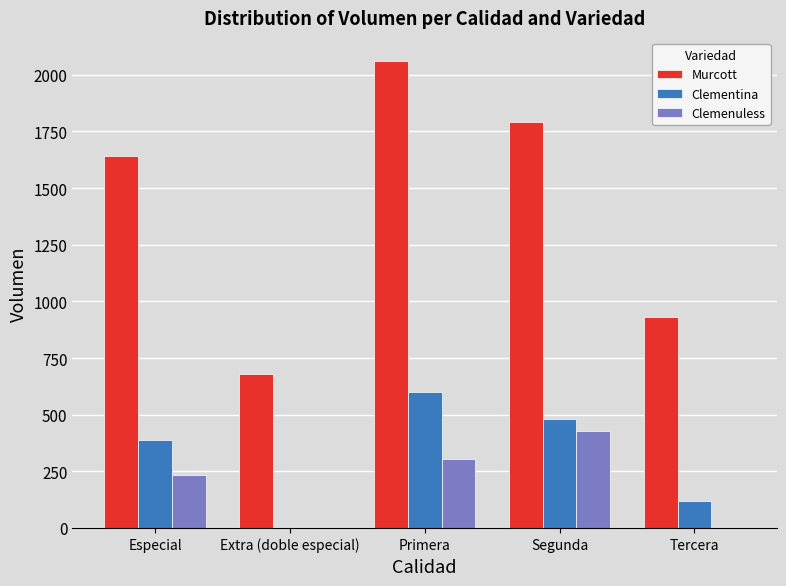

Is it true that Clementina equals 390 at Especial?

True